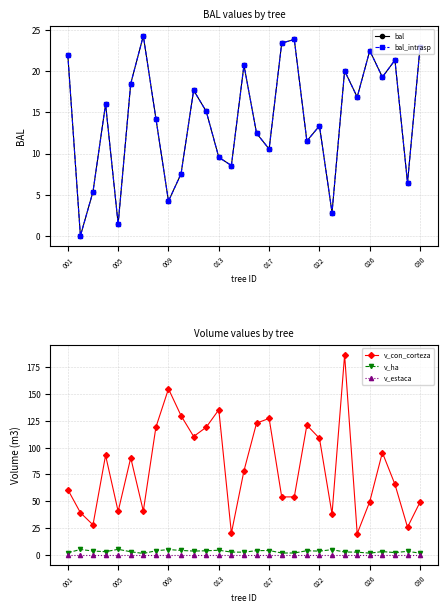

What is the highest value of the v_ha series?

5.2